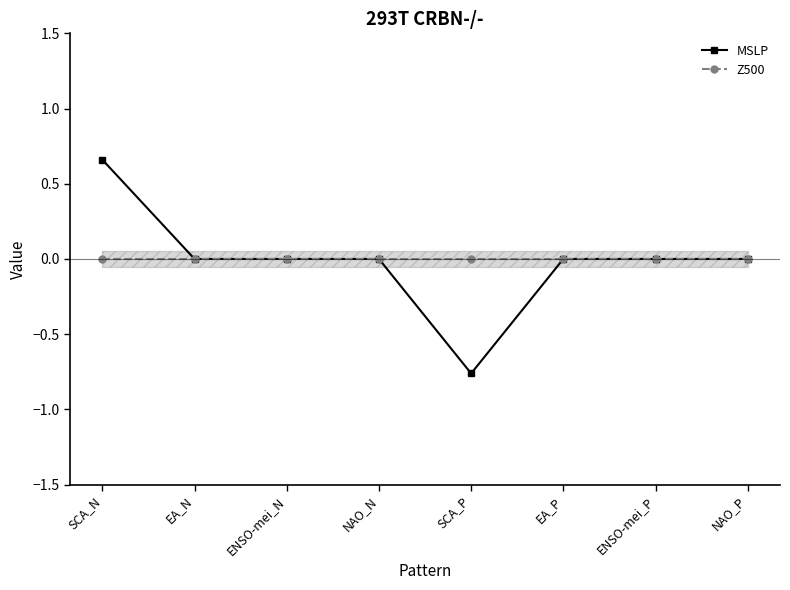

Is the value of Z500 at NAO_N greater than the value of MSLP at SCA_P?

Yes